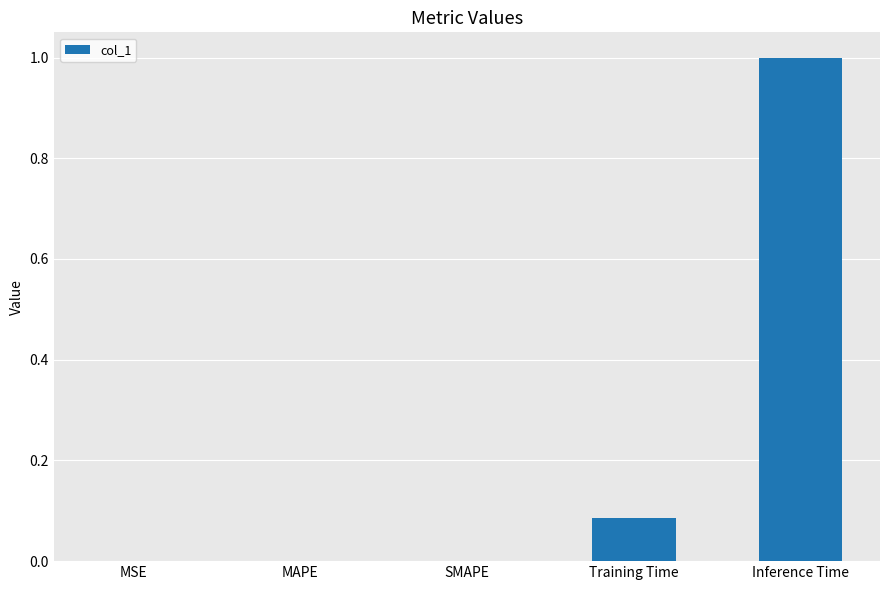

How many categories are shown in the chart?

5